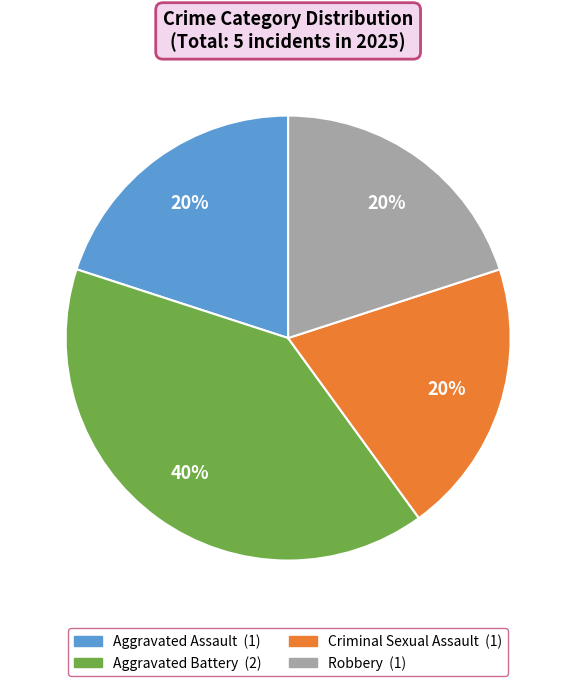

True or false: Aggravated Battery accounts for 50% of the total.

False